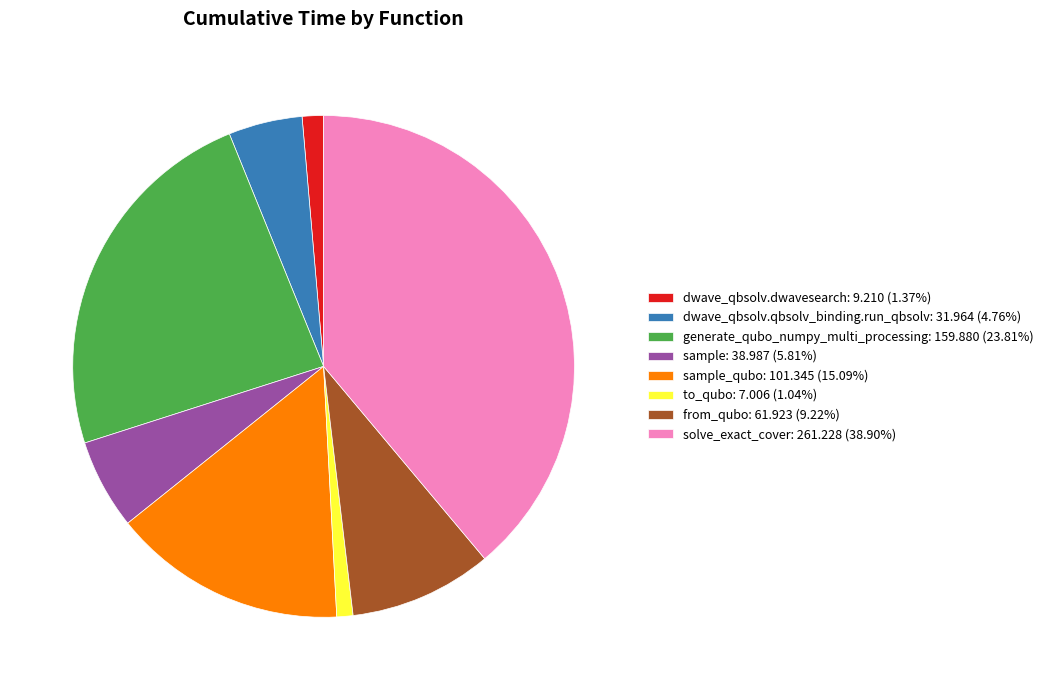

Is there a majority slice in this chart?

No